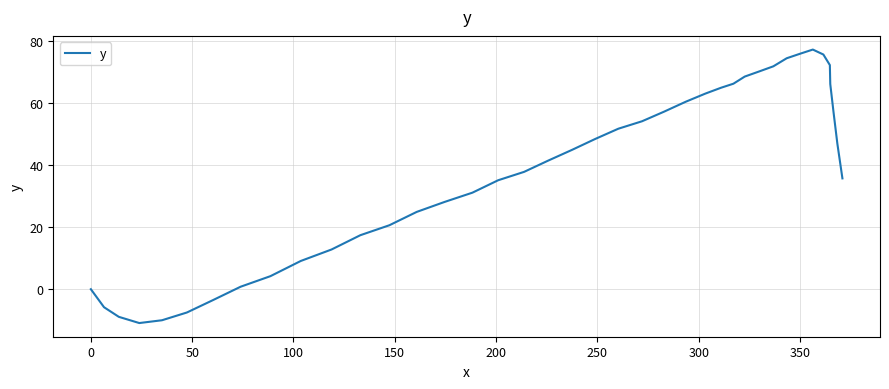

What is the maximum value shown in the chart?

77.2